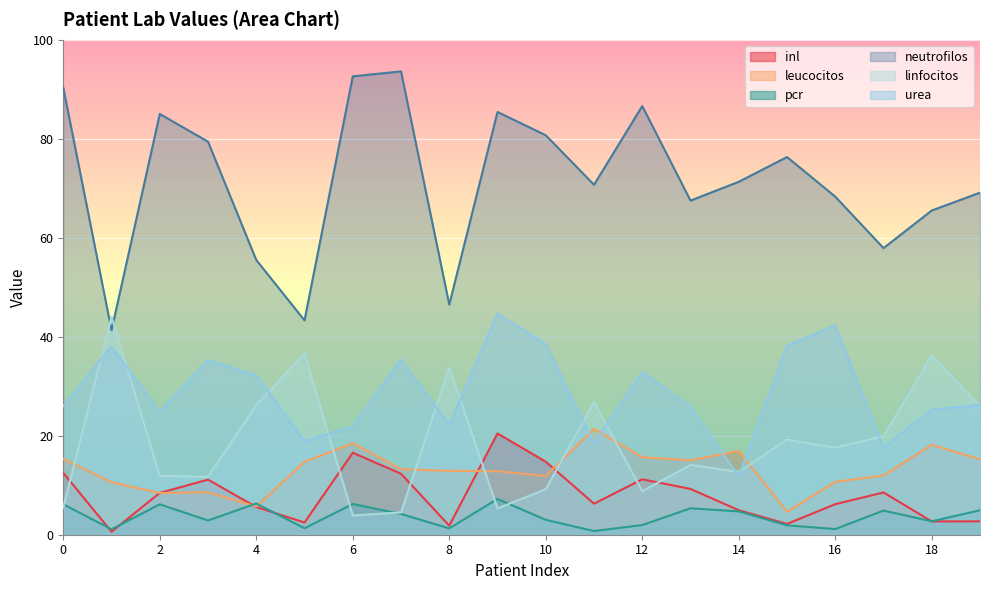

Count the number of categories in the chart.

20